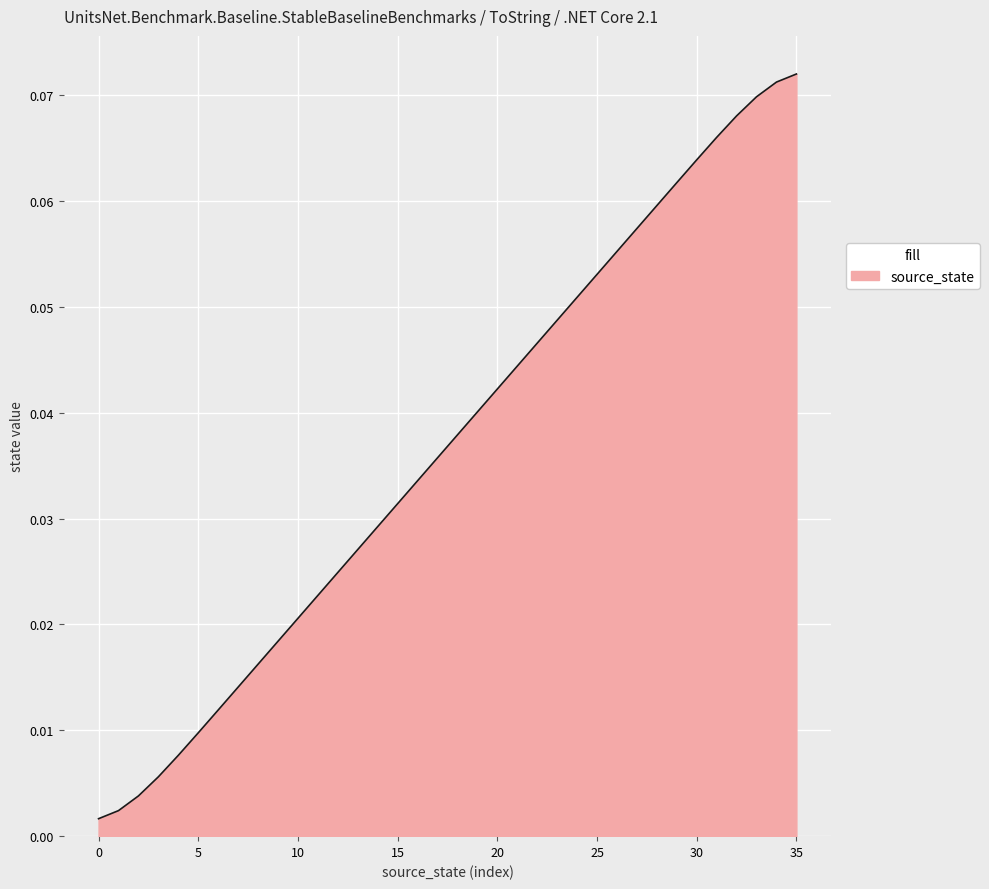

At which category does the chart reach its peak across all series?

35